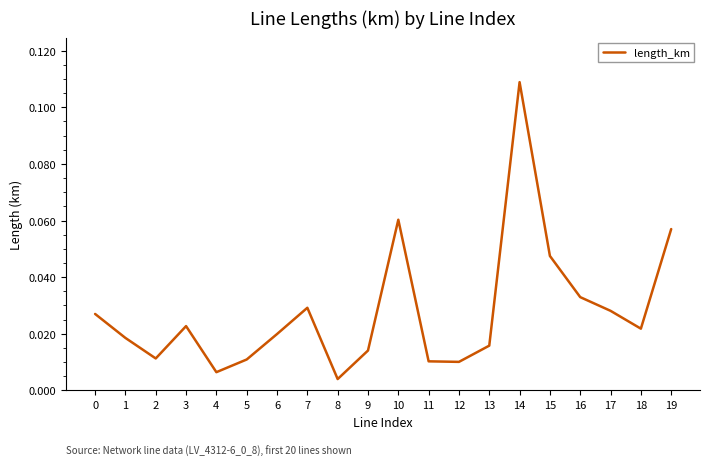

Which has a higher value, 6 or 7?

7